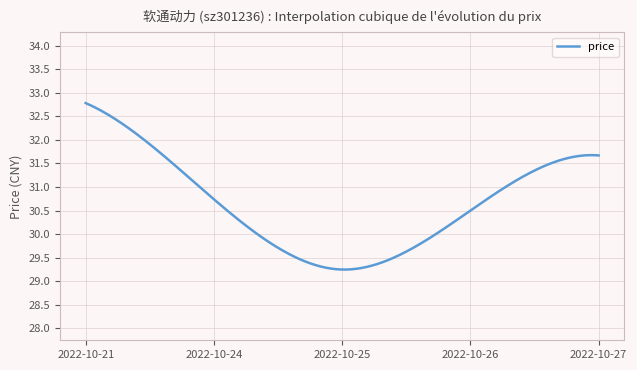

What is the difference between the second highest and second lowest values?

3.5